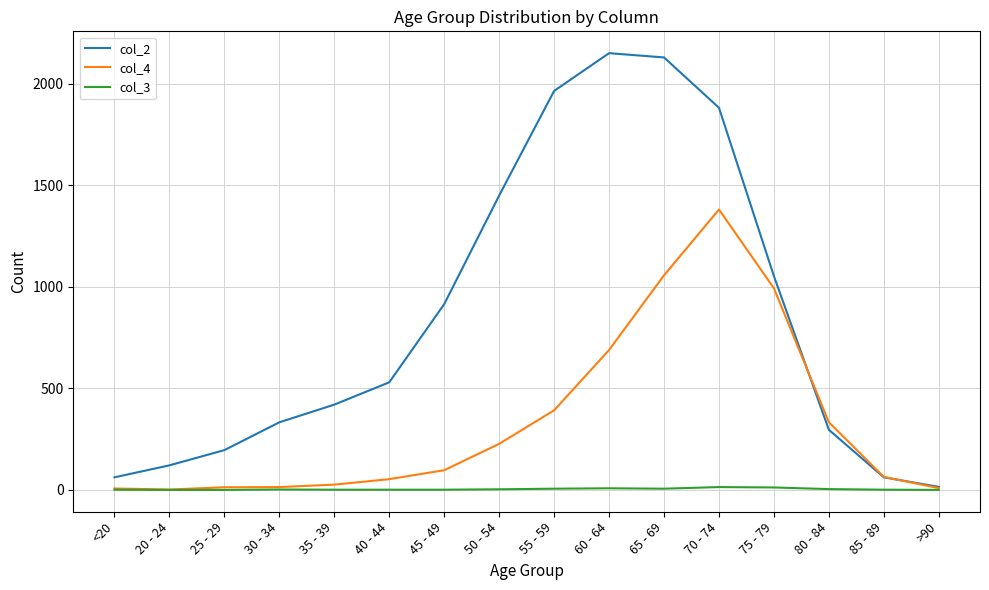

What is the difference between the second highest and minimum values in the col_3 series?

12